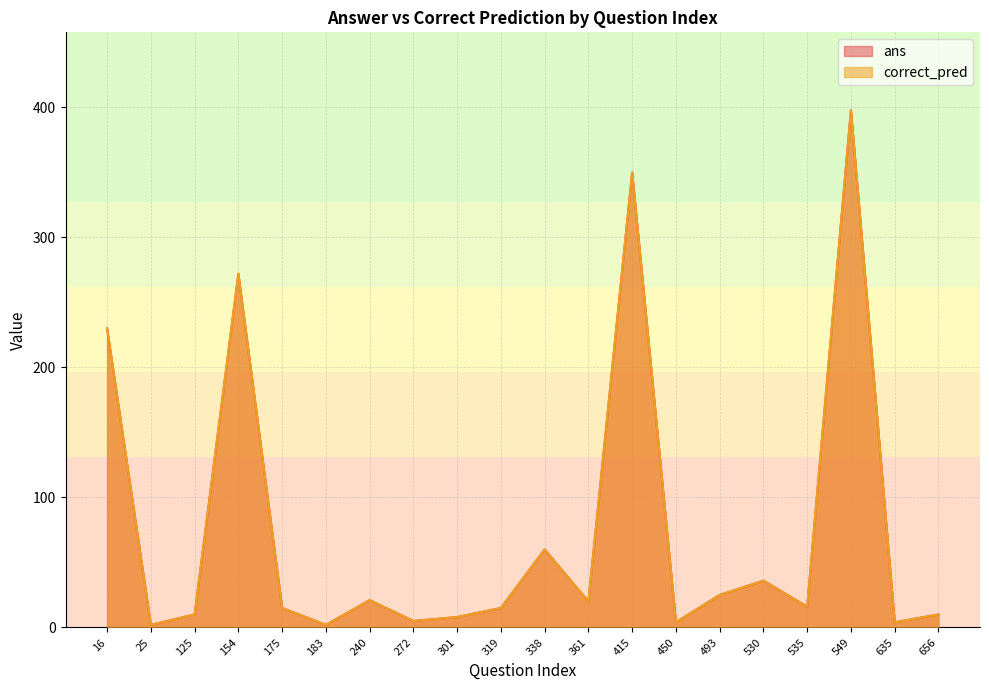

Reading left to right, extract all data points from this chart.

ans: 230	2	10	272	15	2	21	5	8	15	60	20	350	4	25	36	16	398	4	10
correct_pred: 230	2	10	272	15	2	21	5	8	15	60	20	350	4	25	36	16	398	4	10